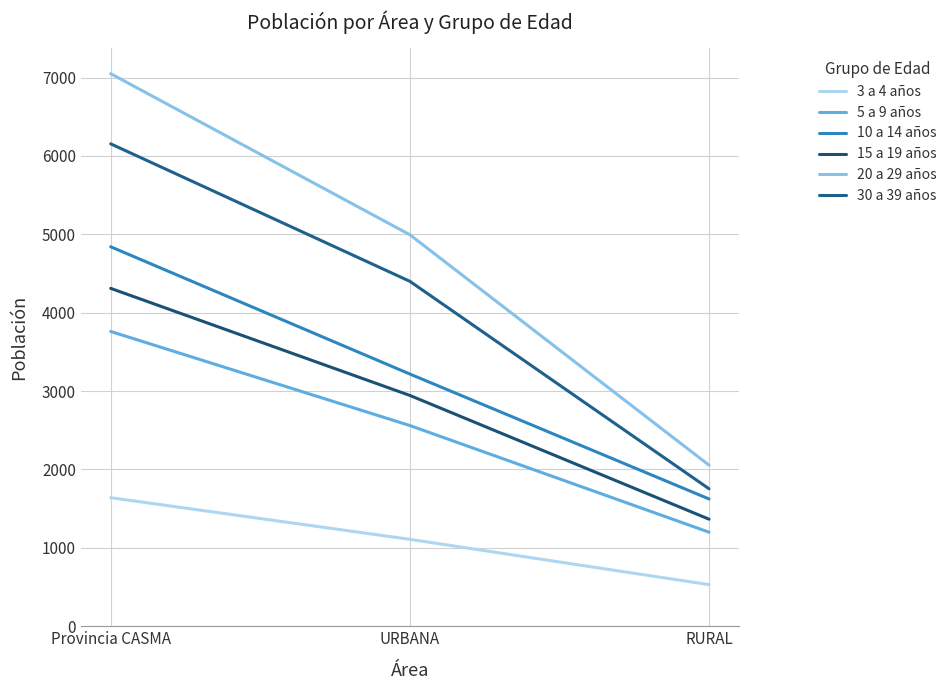

At which label is 3 a 4 años closest to 1085?

URBANA